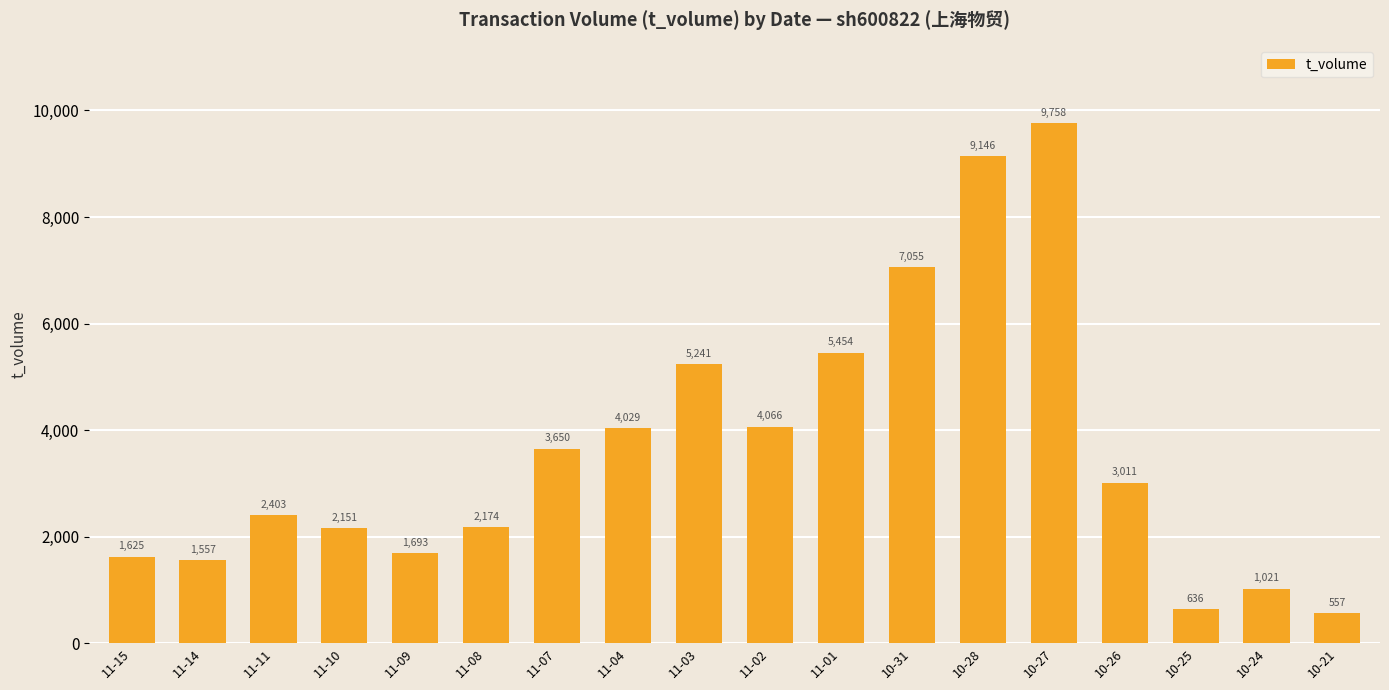

Does the chart contain stacked bars?

No